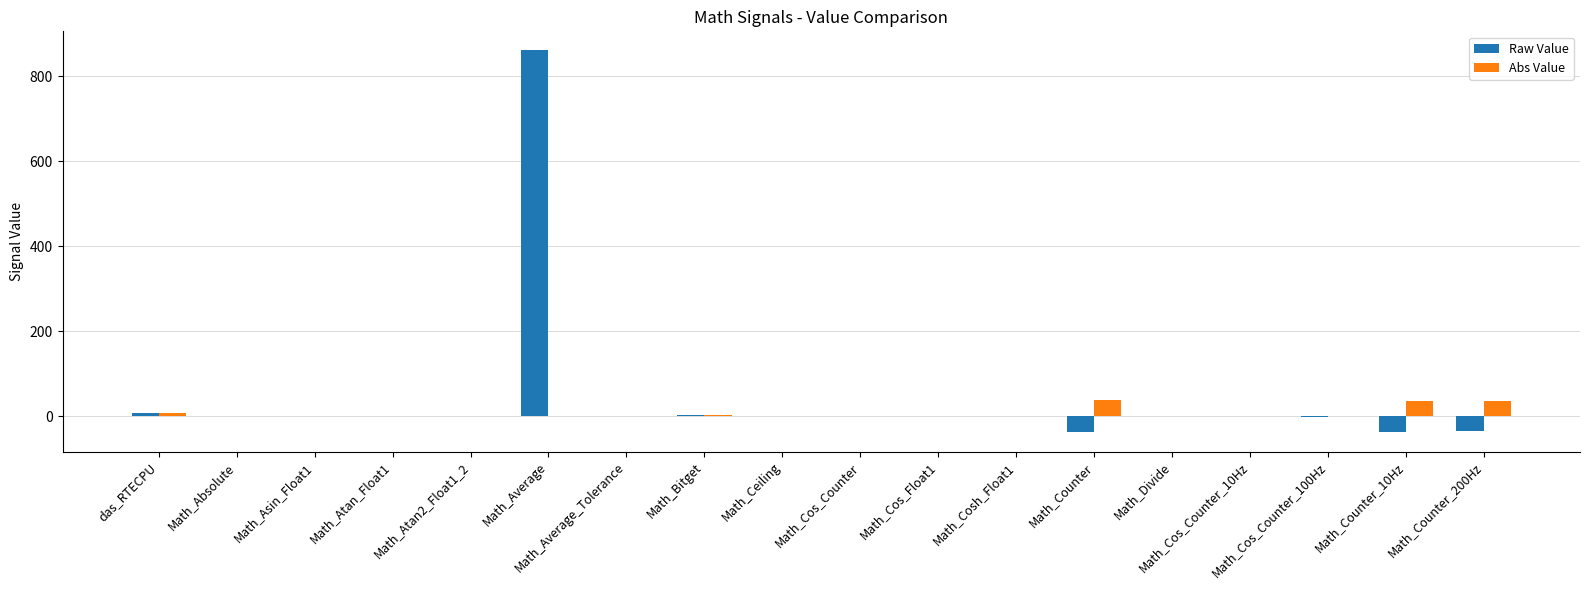

At which category is the sum across all series the highest?

Math_Average